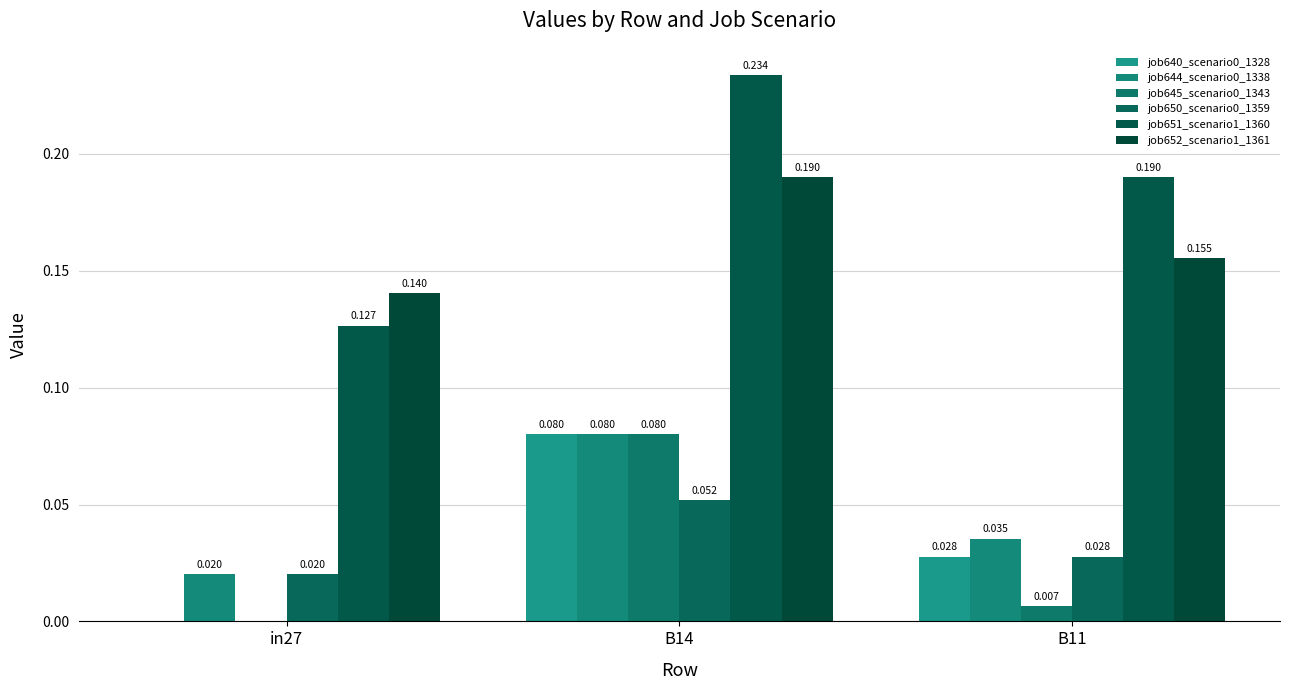

Count the number of categories in the chart.

3